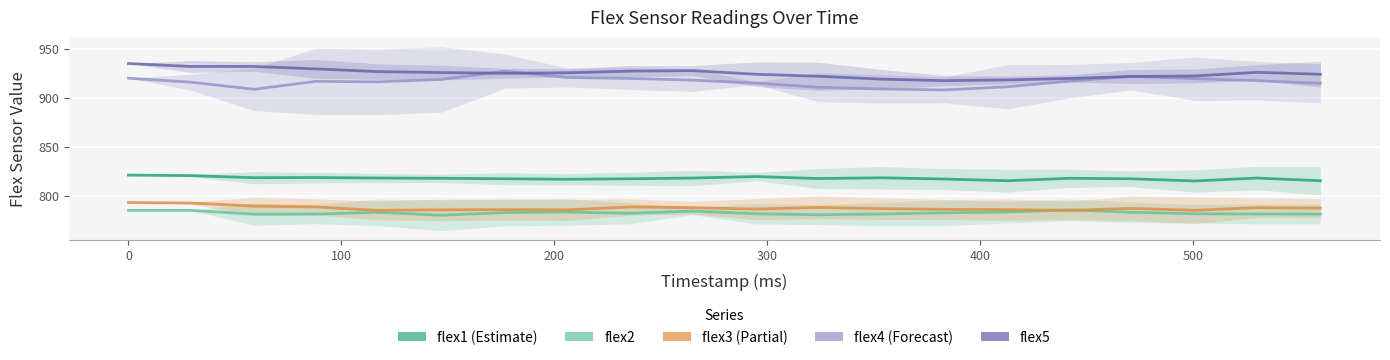

Which series has the largest total across all categories?

flex5